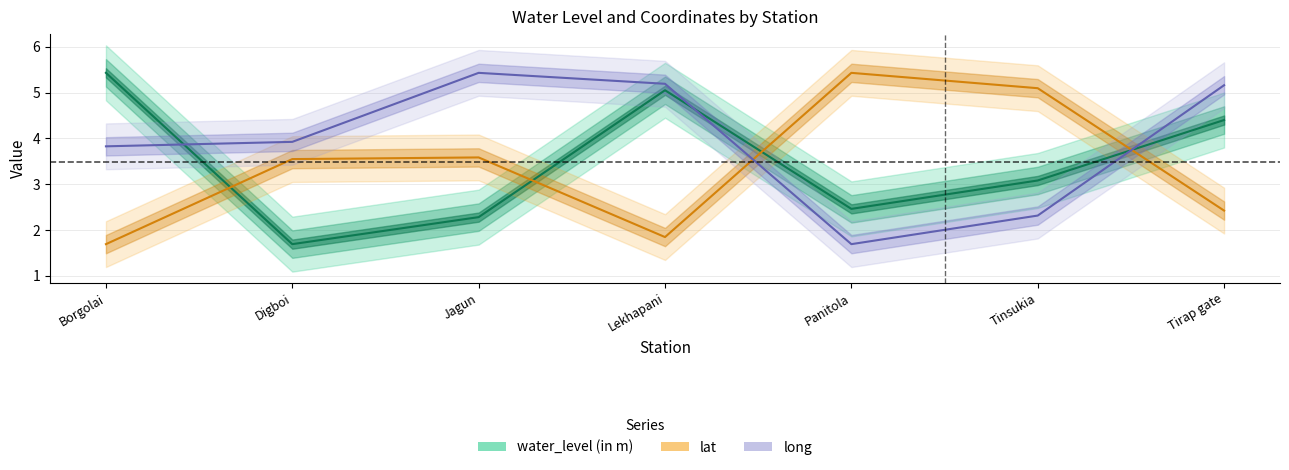

How many values in the water_level (in m) series exceed 3?

4